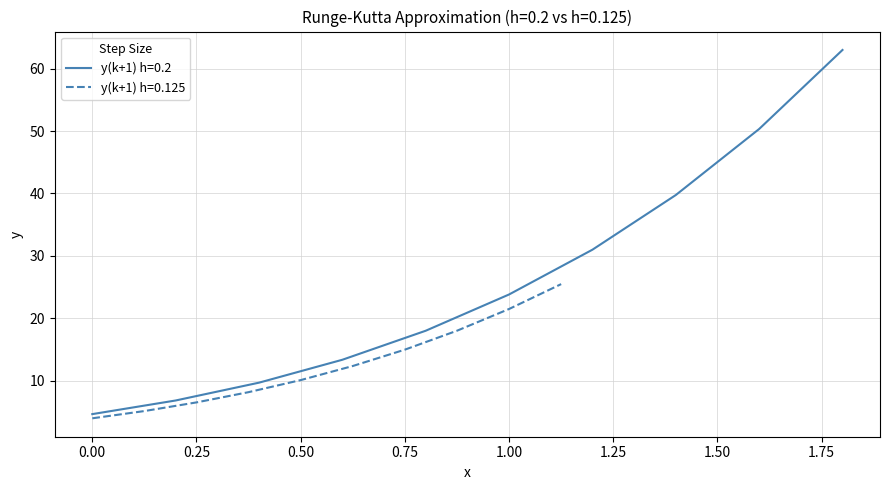

At which label is y(k+1) h=0.125 closest to 14?

0.75